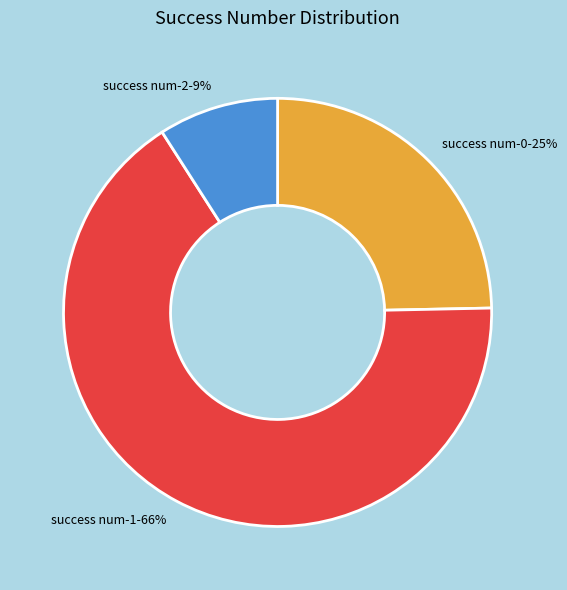

Is there a majority slice in this chart?

Yes